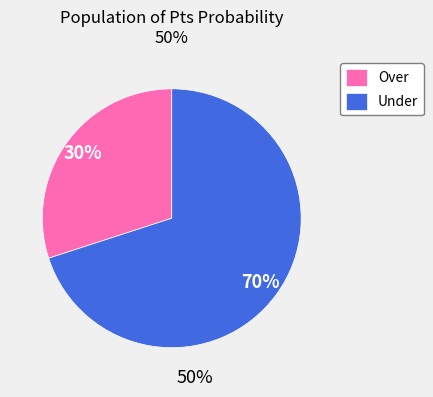

Is it true that Over is 20% of the pie?

False